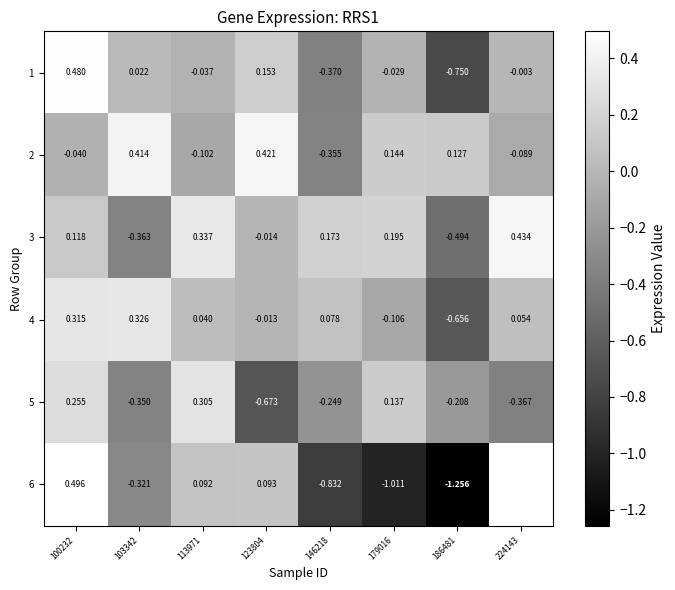

At which label does 5 reach its minimum?

123804